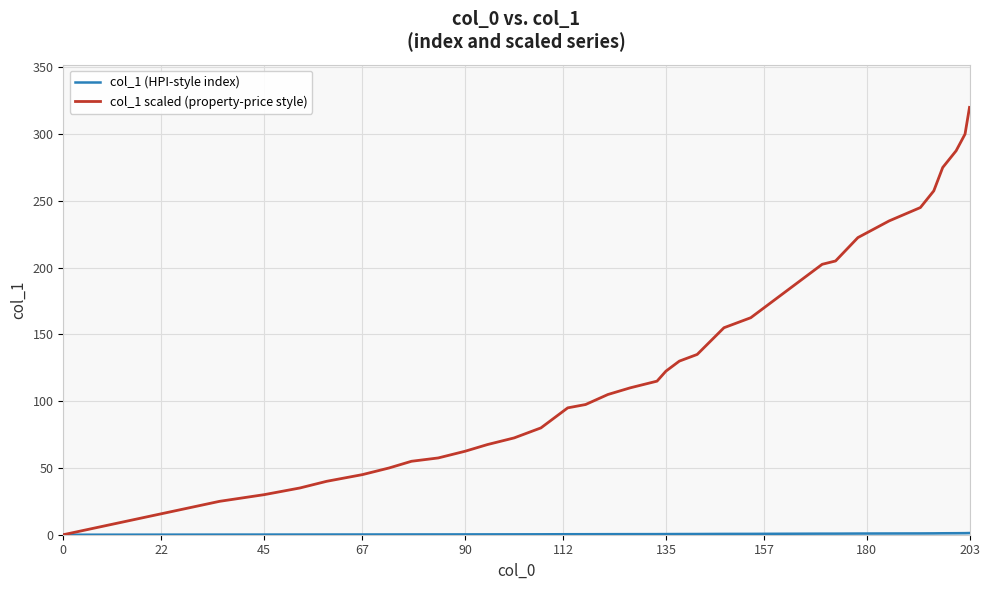

Which series has the largest range (max minus min)?

col_1 scaled (property-price style)